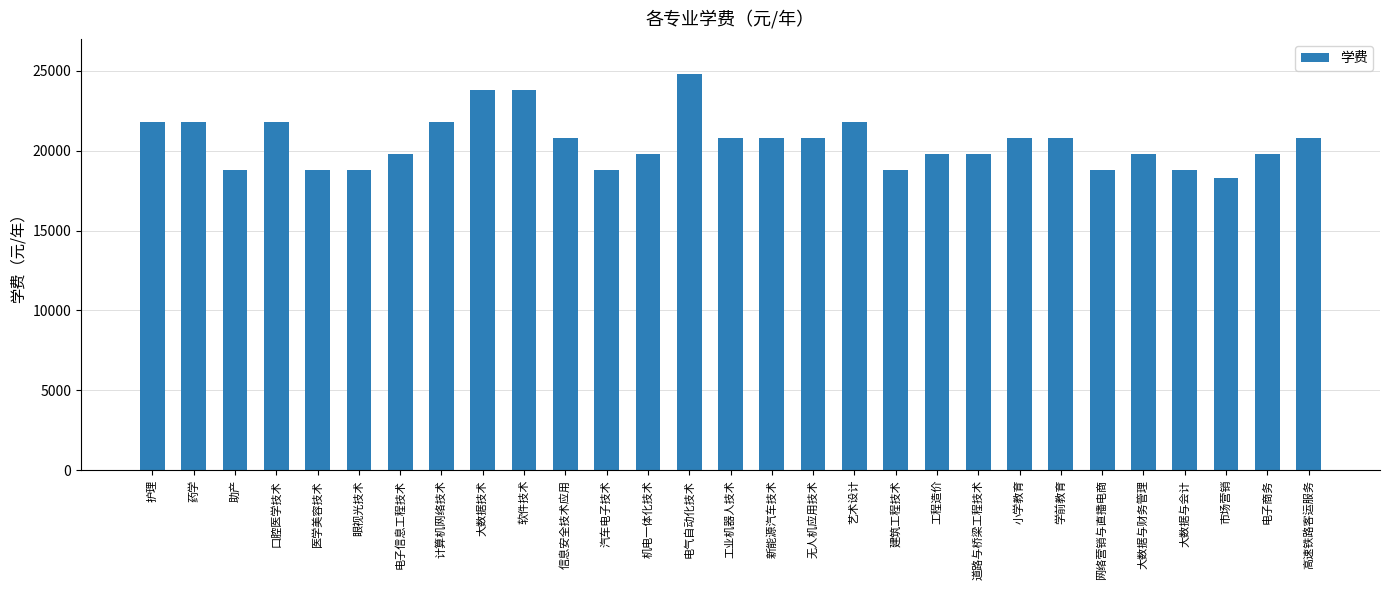

Does the chart contain any negative values?

No